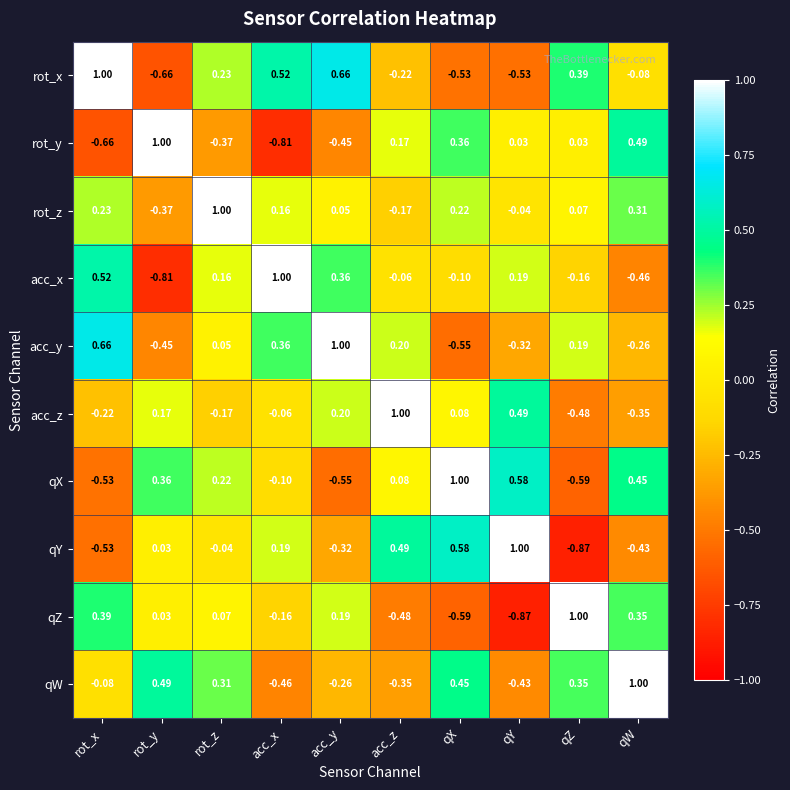

Rank the categories by acc_y value from lowest to highest.

qX, rot_y, qY, qW, rot_z, qZ, acc_z, acc_x, rot_x, acc_y